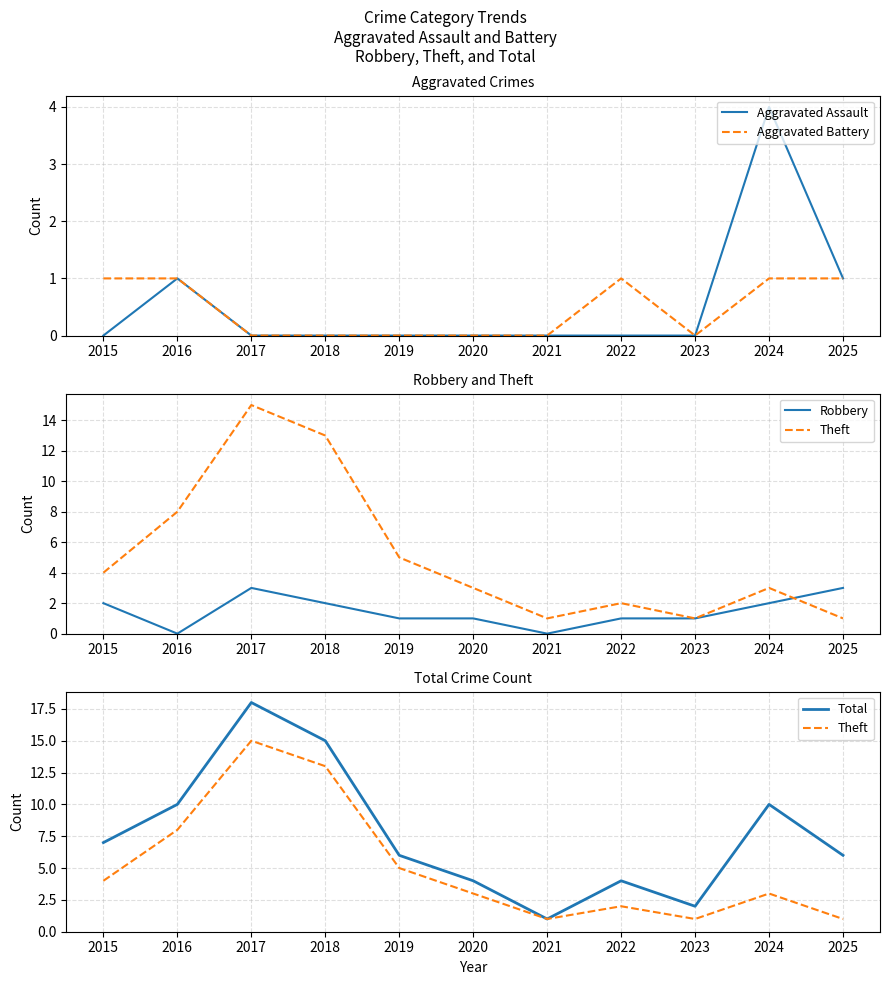

Is it true that Aggravated Assault equals 0 at 2021?

True